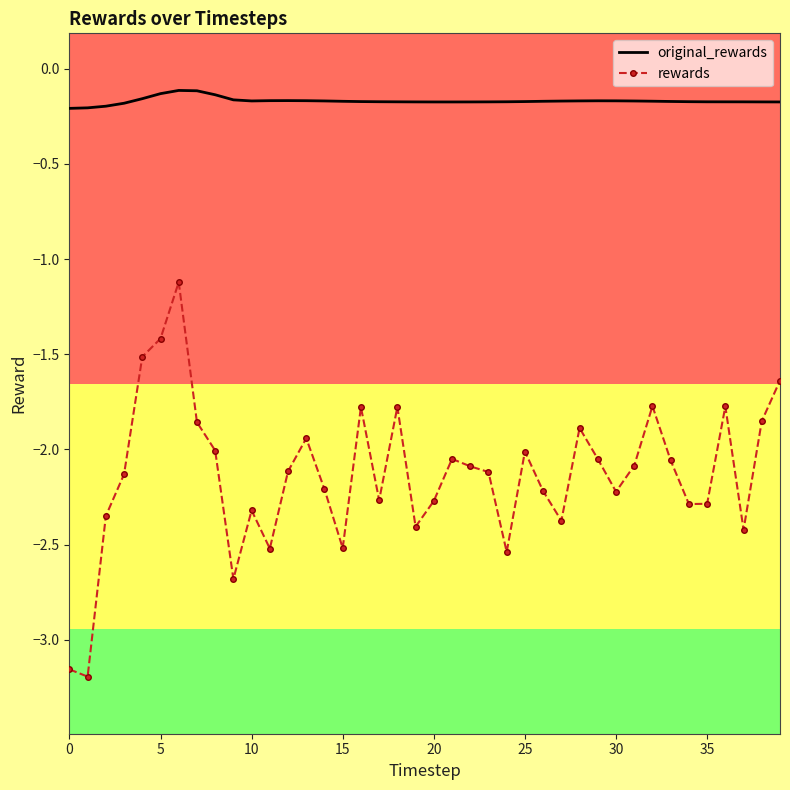

Which series has the widest spread of values?

rewards